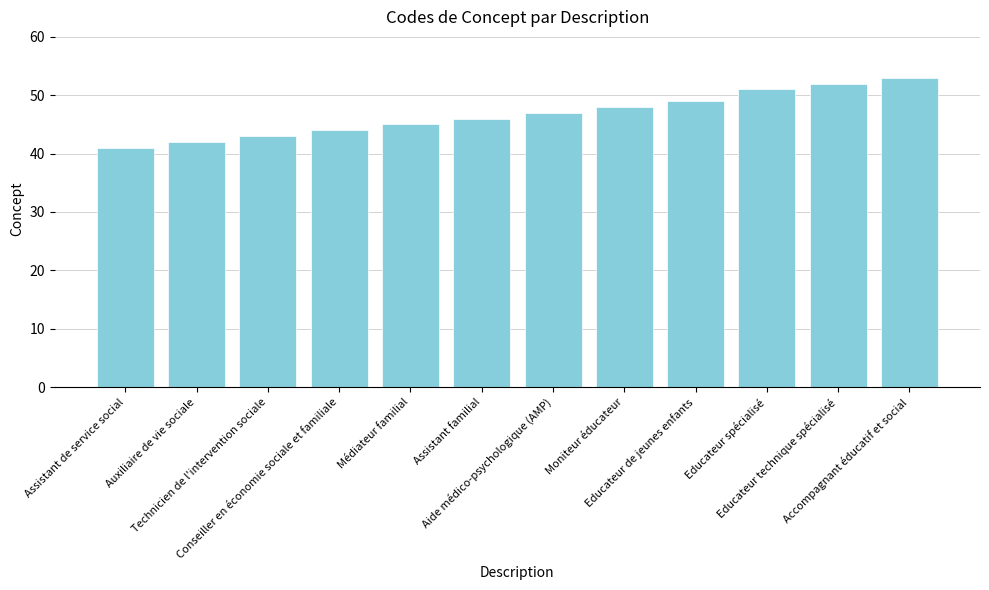

List the labels in order of value, largest first.

Accompagnant éducatif et social, Educateur technique spécialisé, Educateur spécialisé, Educateur de jeunes enfants, Moniteur éducateur, Aide médico-psychologique (AMP), Assistant familial, Médiateur familial, Conseiller en économie sociale et familiale, Technicien de l'intervention sociale, Auxiliaire de vie sociale, Assistant de service social